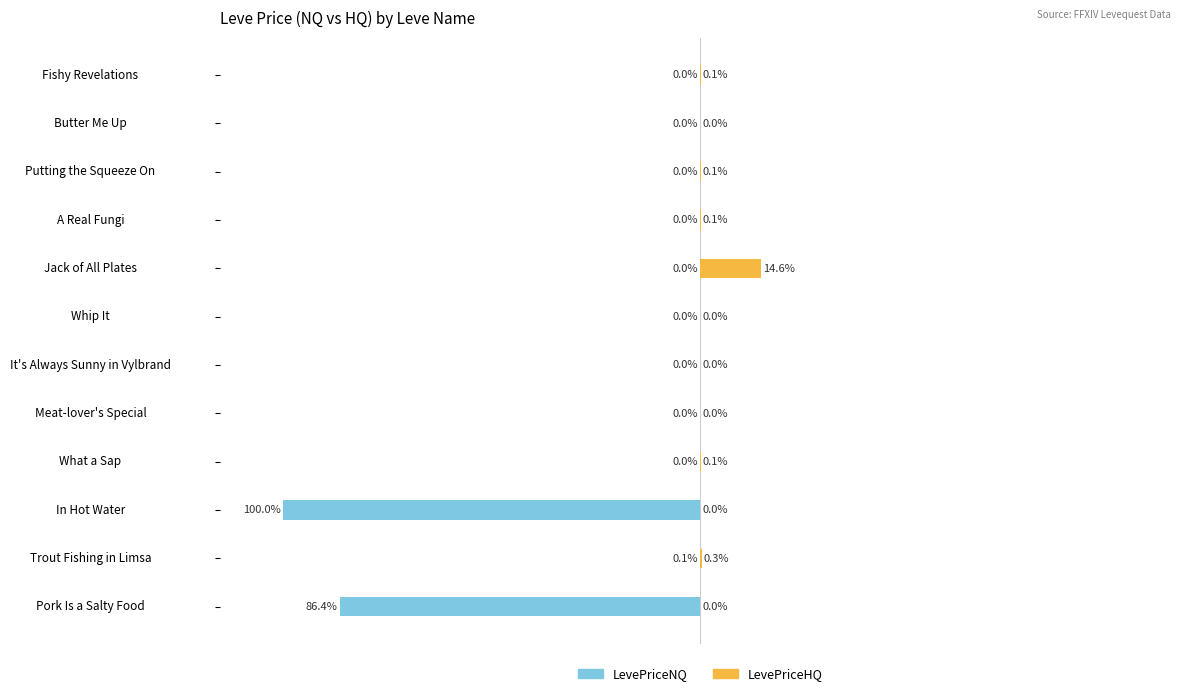

At Meat-lover's Special, list the series in order from largest to smallest.

LevePriceHQ, LevePriceNQ